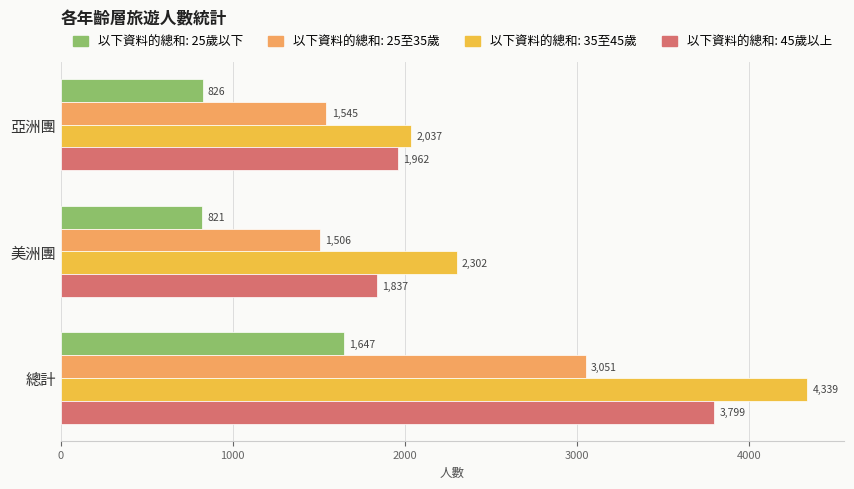

What is the minimum value shown in the chart?

821